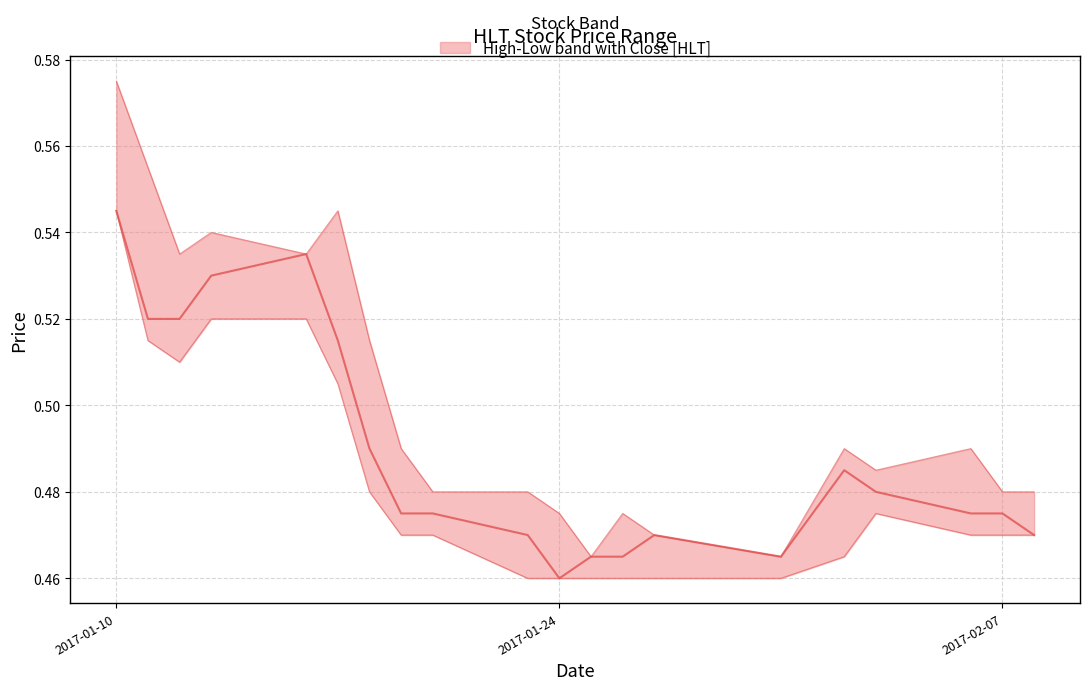

Is it true that high equals 0.5 at 2017-01-16?

True